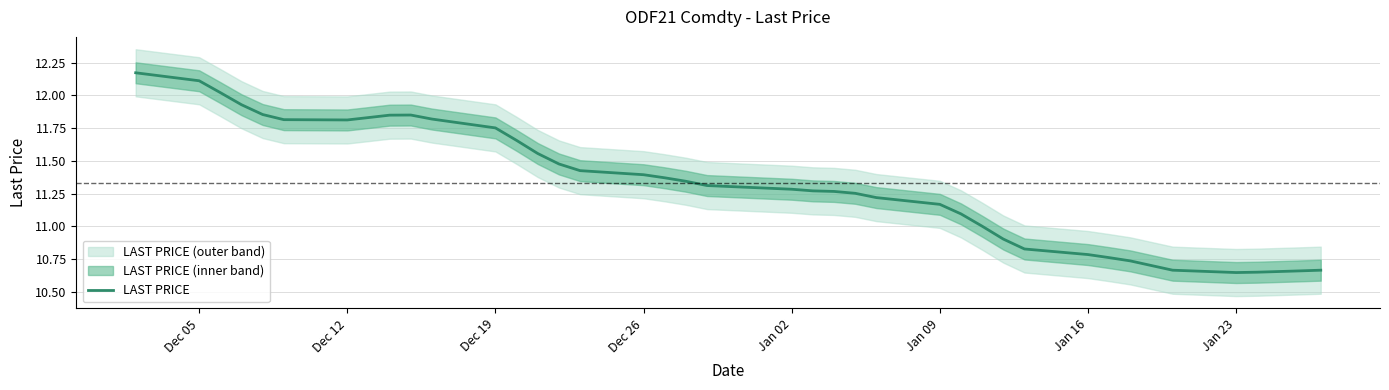

What is the sum of all values?

441.9